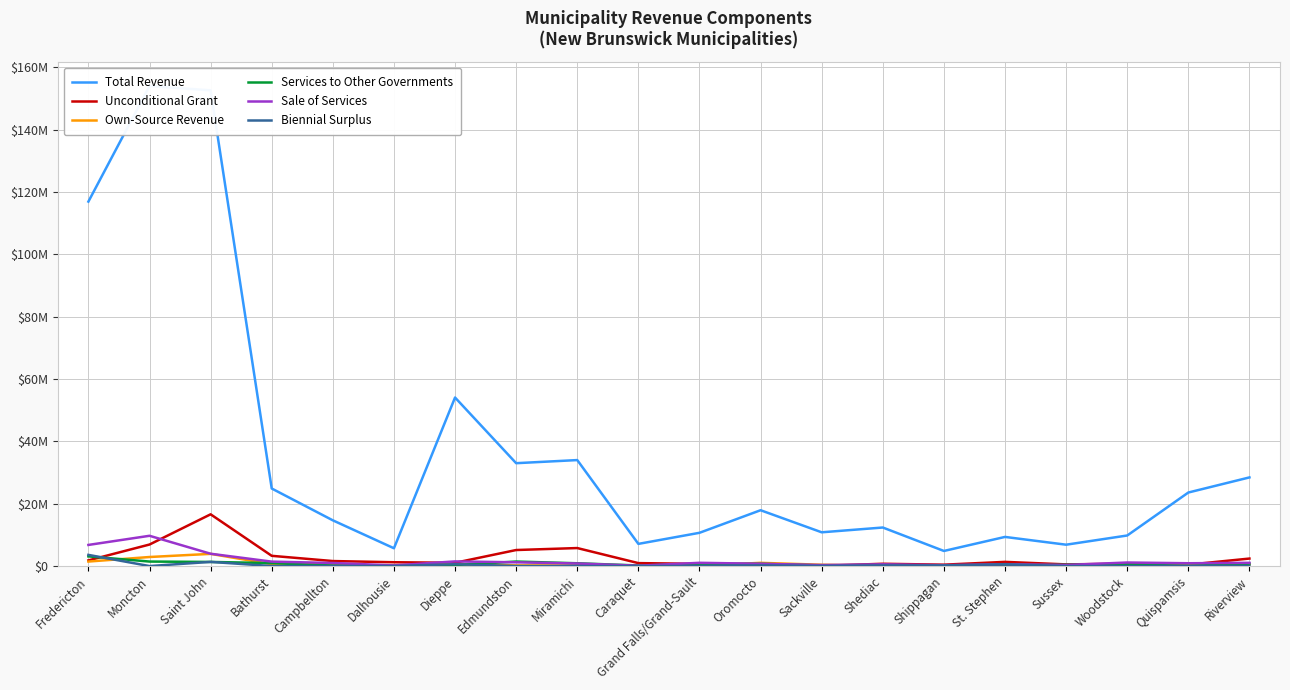

What is the greatest value displayed?

153971298